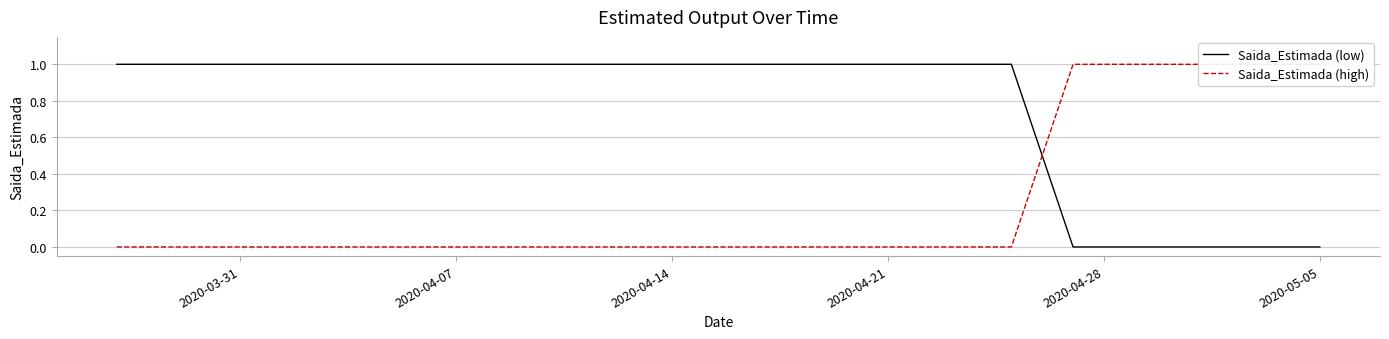

List the series in order of their peak value, lowest first.

Saida_Estimada (low), Saida_Estimada (high)